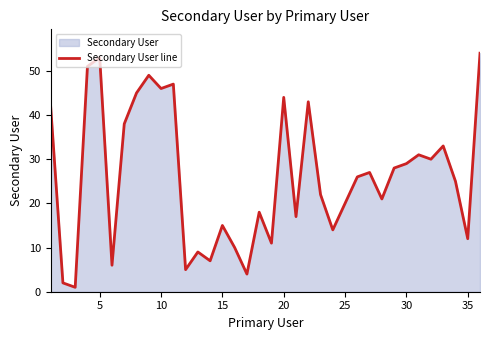

What is the smallest value displayed?

1